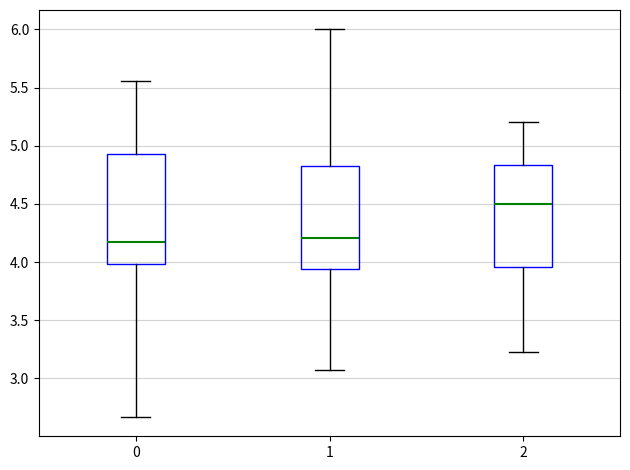

Which box has the highest median line?

2